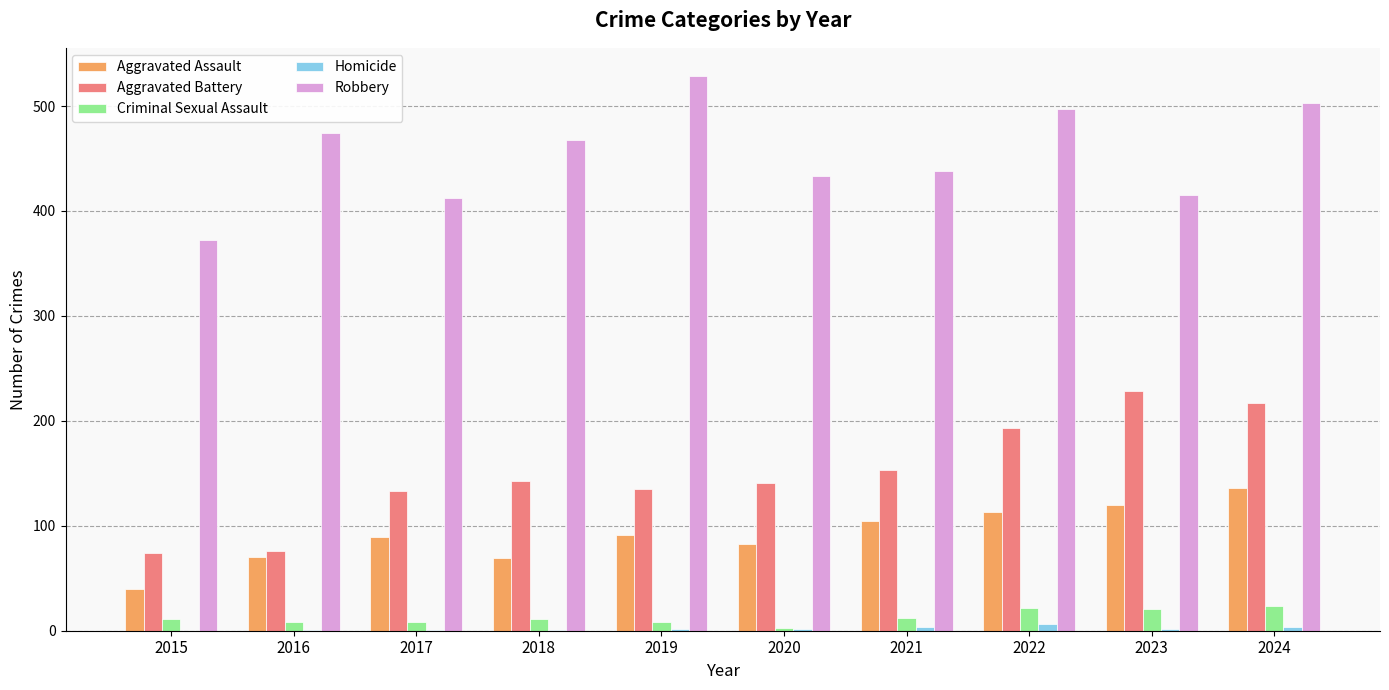

Which series has the largest total across all categories?

Robbery